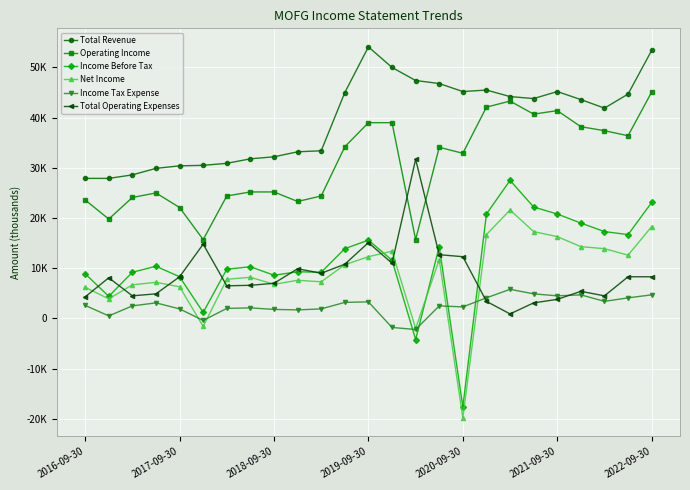

What are all the series names shown in the legend?

Total Revenue, Operating Income, Income Before Tax, Net Income, Income Tax Expense, Total Operating Expenses